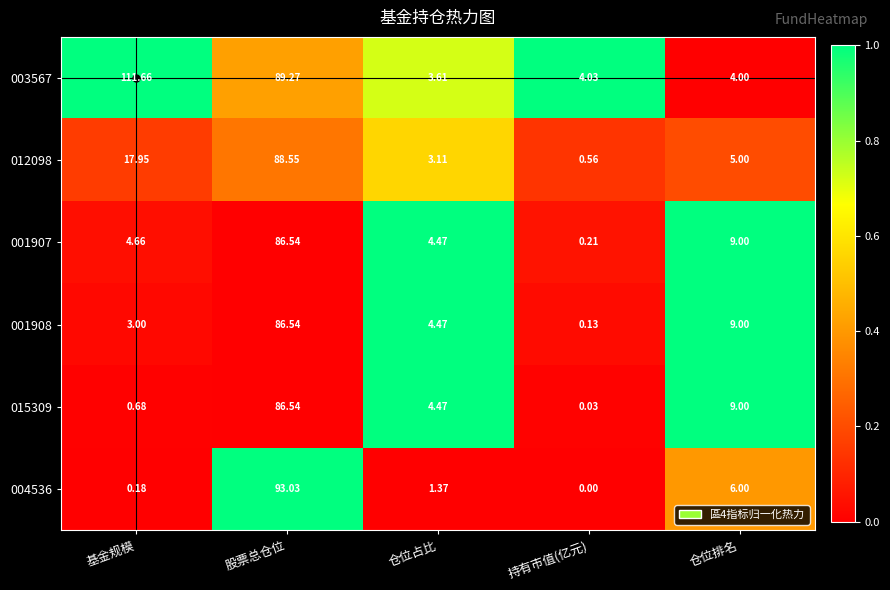

Which category has the highest value across all series?

基金规模